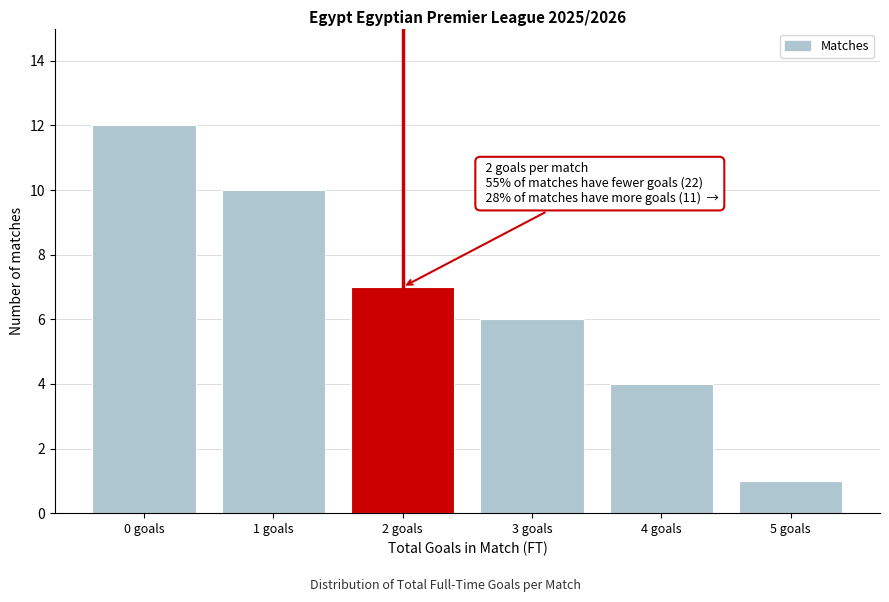

Reading left to right, what are all the values shown in this chart?

0 goals=12	1 goals=10	2 goals=7	3 goals=6	4 goals=4	5 goals=1